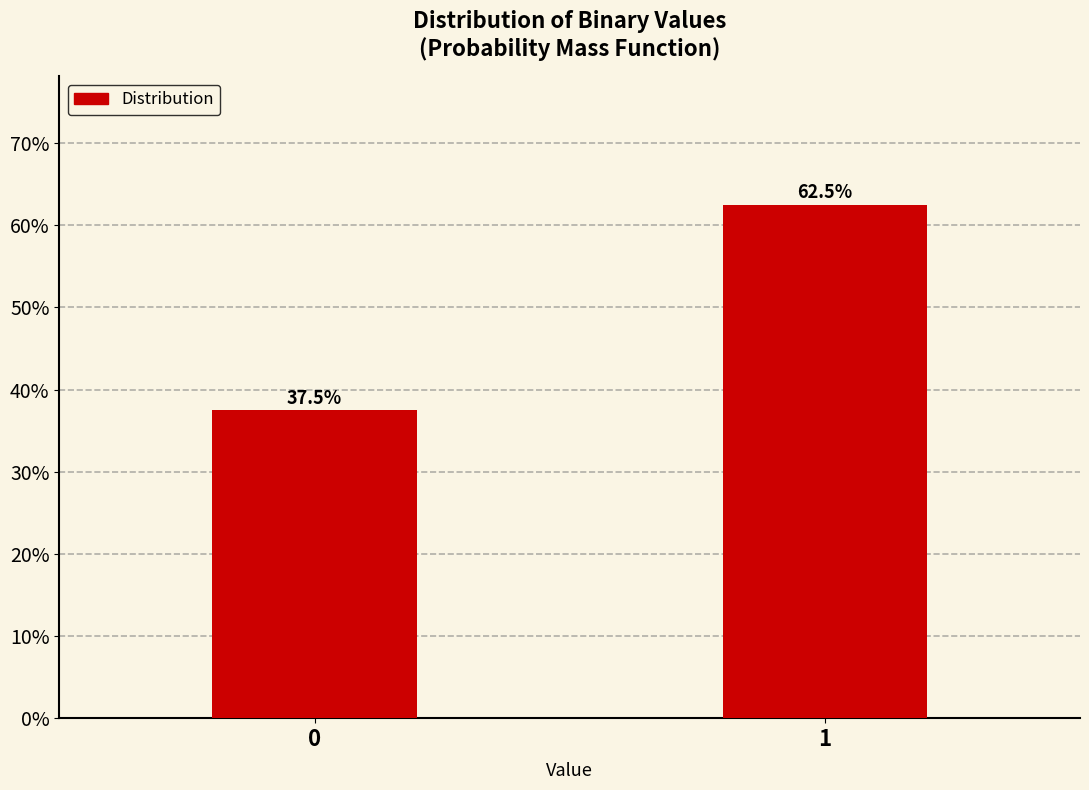

Reading left to right, extract all data points from this chart.

0=37.5	1=62.5